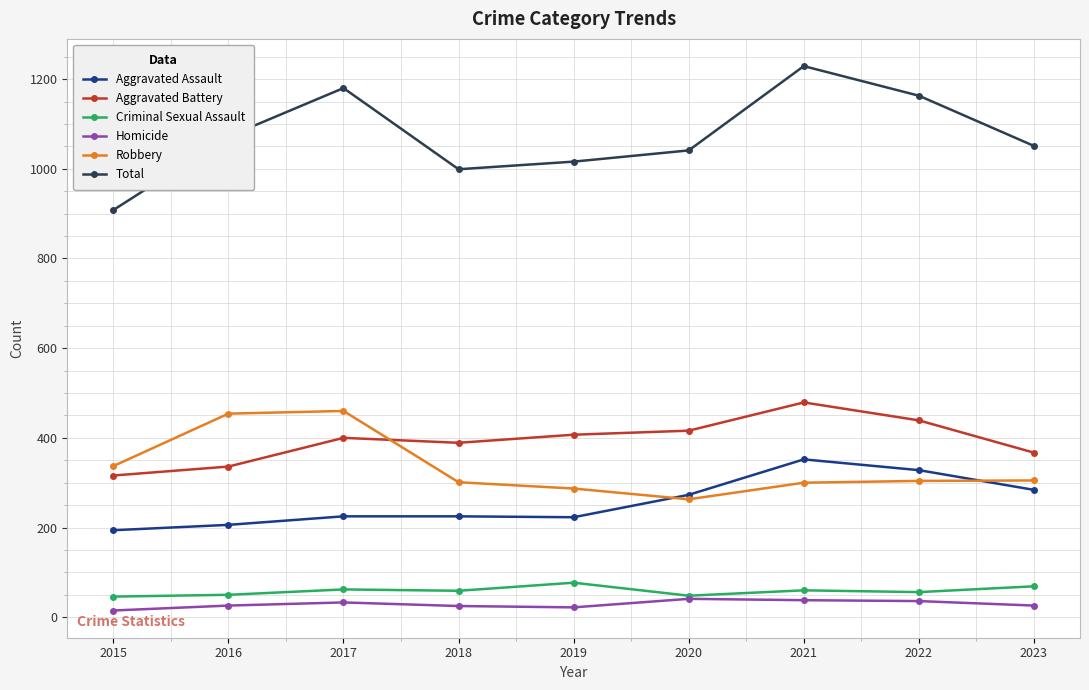

What are all the series names shown in the legend?

Aggravated Assault, Aggravated Battery, Criminal Sexual Assault, Homicide, Robbery, Total